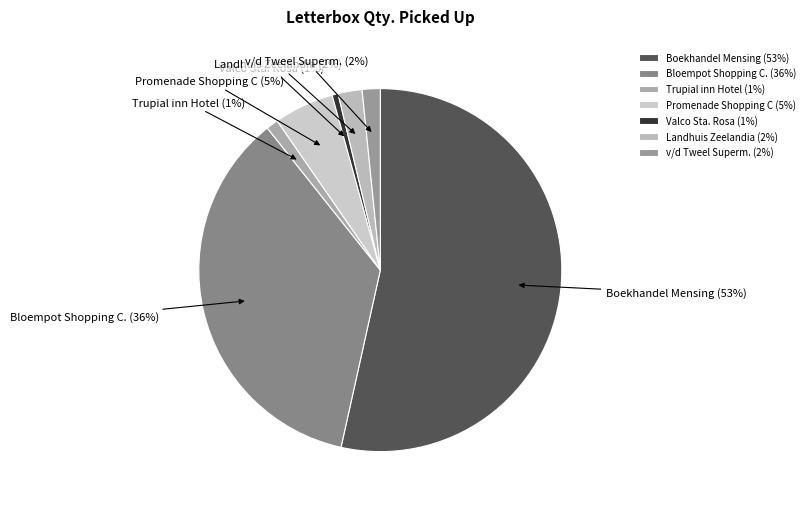

What is the ratio of the value at Landhuis Zeelandia (2%) to the value at Promenade Shopping C (5%)?

0.4